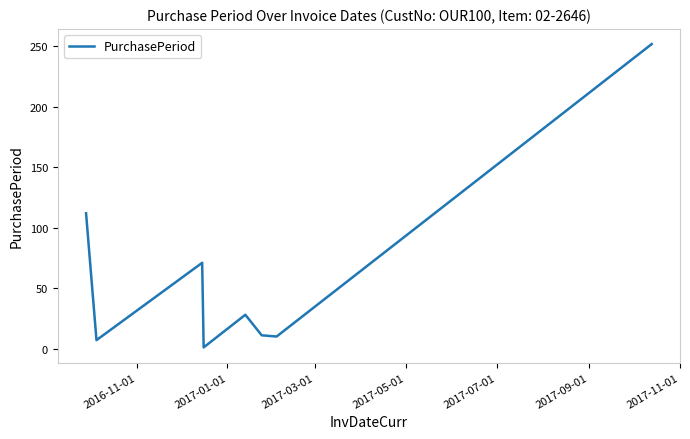

What is the maximum value shown in the chart?

252